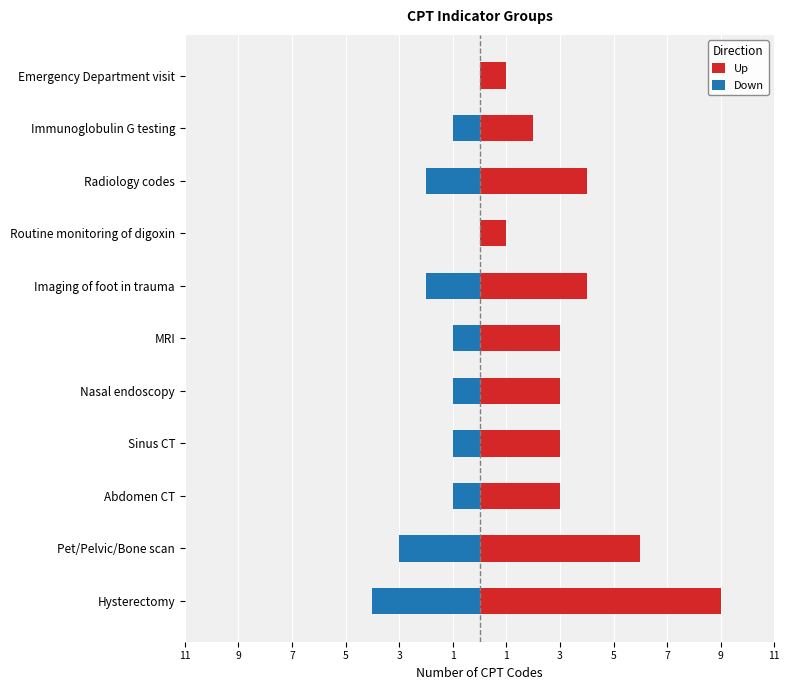

What is the difference between the Up values at Pet/Pelvic/Bone scan and Imaging of foot in trauma?

2